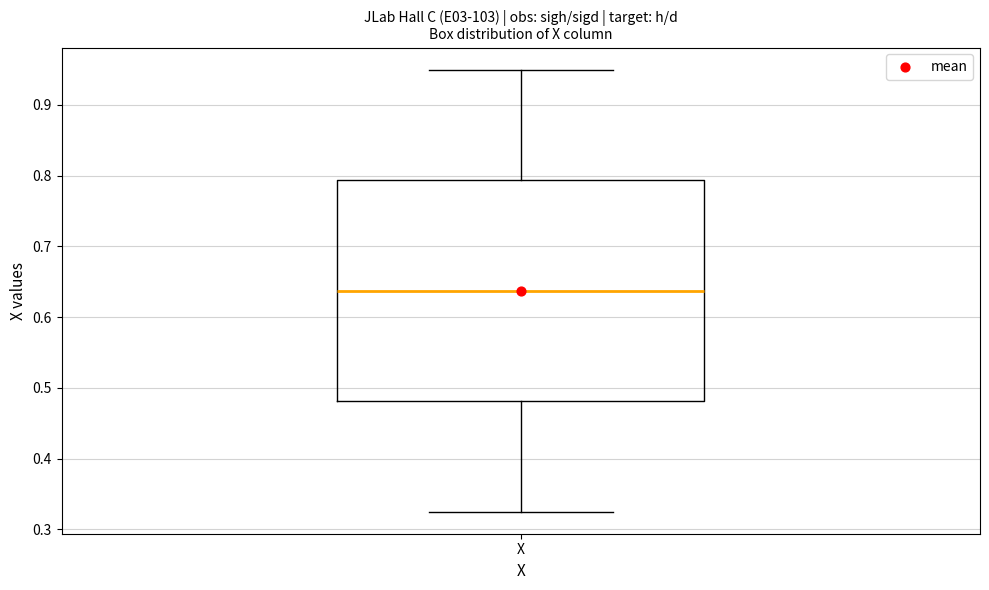

Read this box plot against the y-axis: the position of the median line, the range covered by the box, and the ends of both whiskers. The values are not printed on the chart, so give them approximately, as read against the axis.

median 0.64, box 0.48 to 0.79, whiskers 0.33 to 0.95